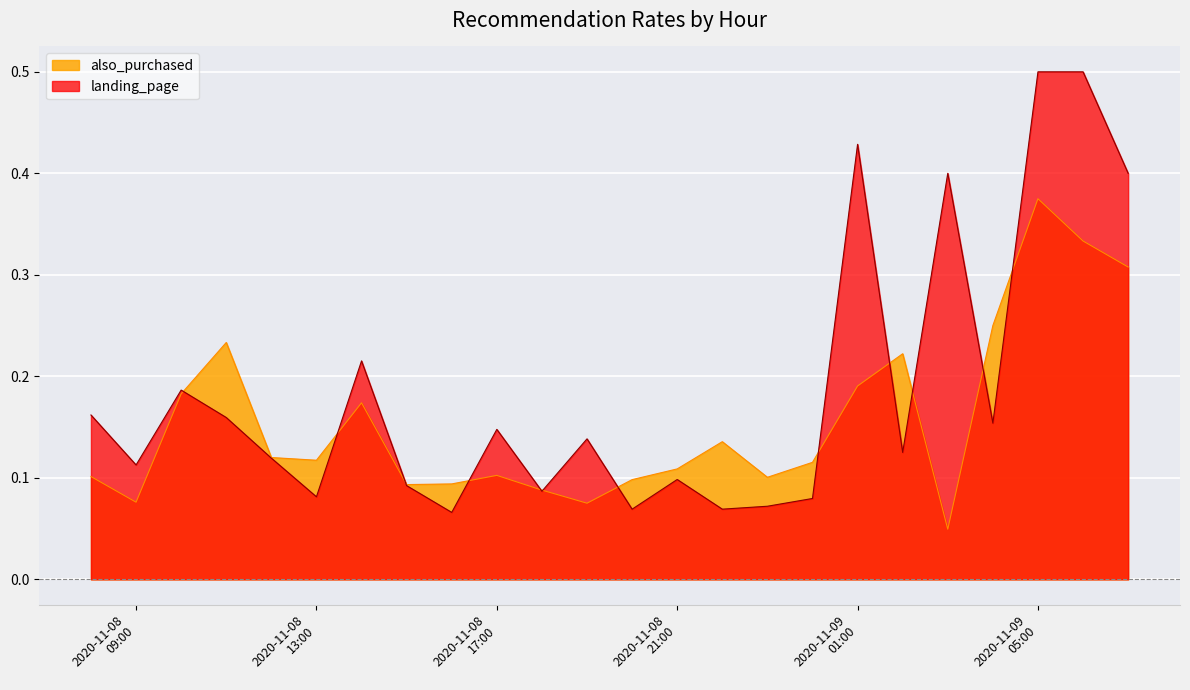

List the series in order of their overall mean, lowest first.

also_purchased, landing_page